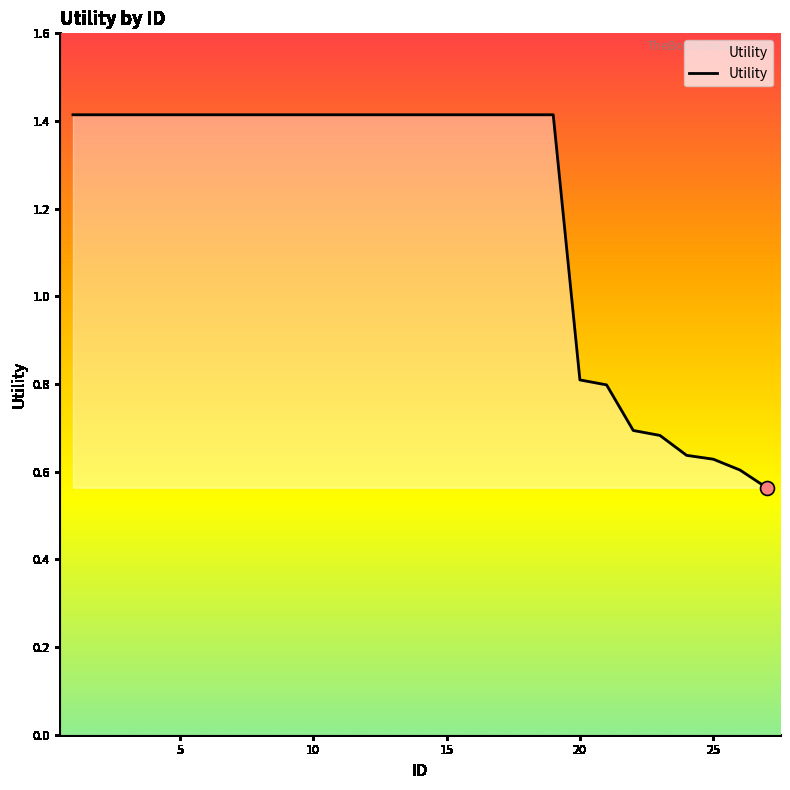

What is the greatest value displayed?

1.4